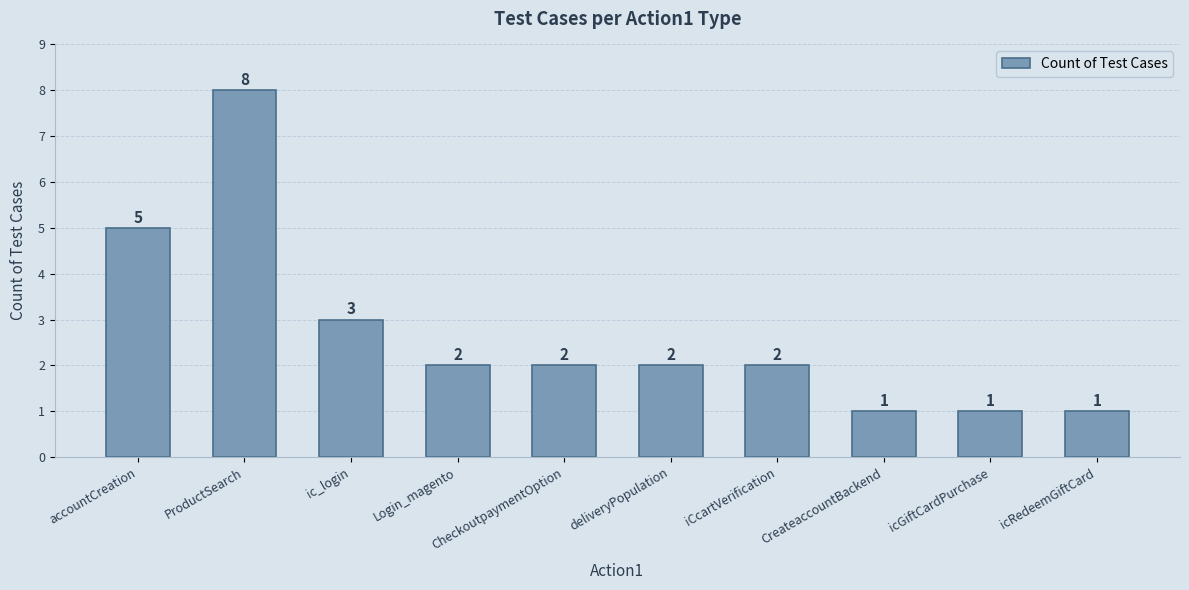

The chart shows a value of 0 at CreateaccountBackend. True or false?

False